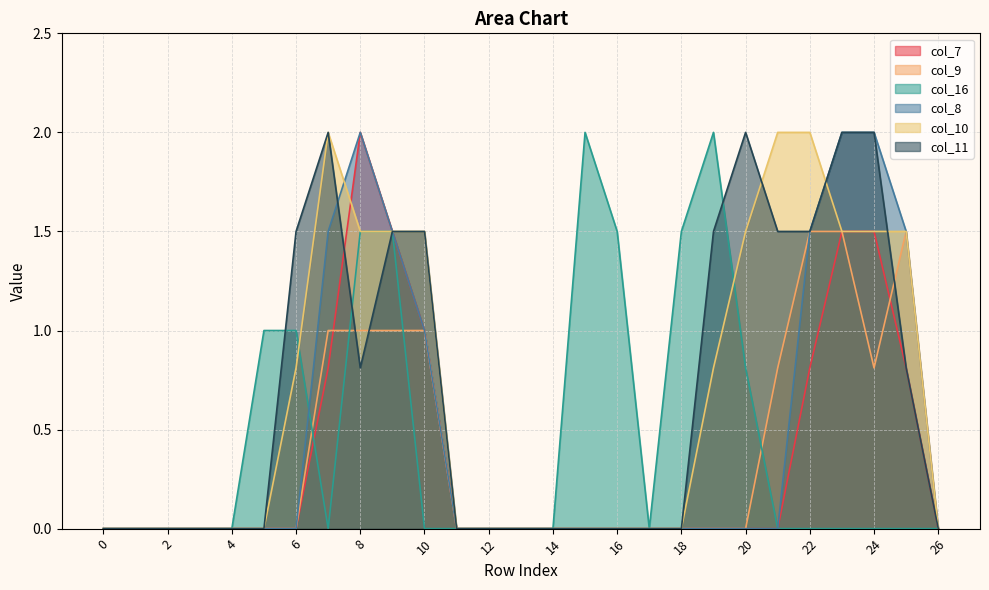

At which category does col_9 reach its first local peak?

25